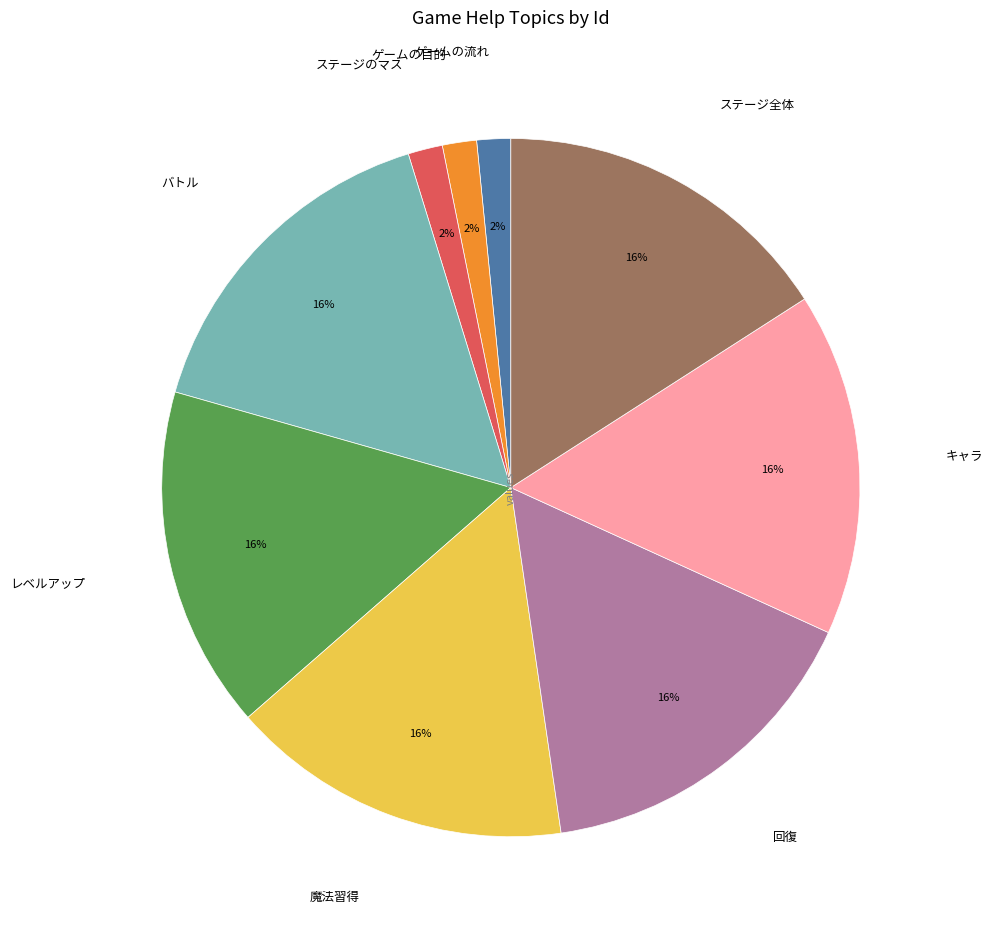

Does any single category account for the majority?

No